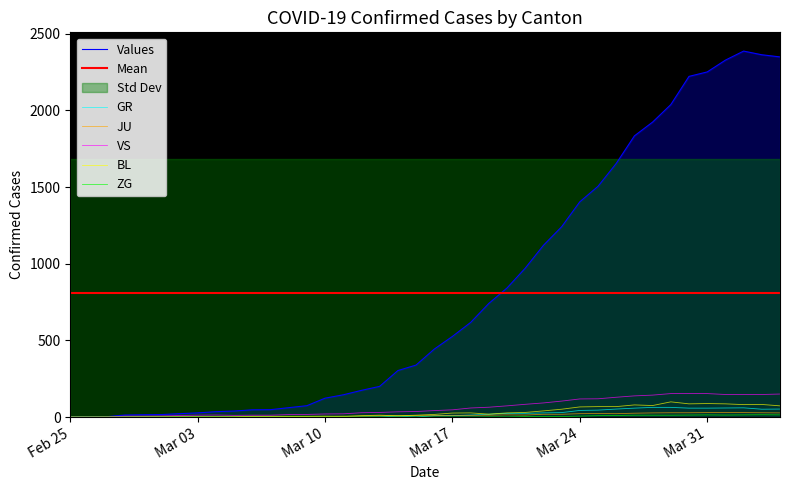

What is the maximum value for BL?

99